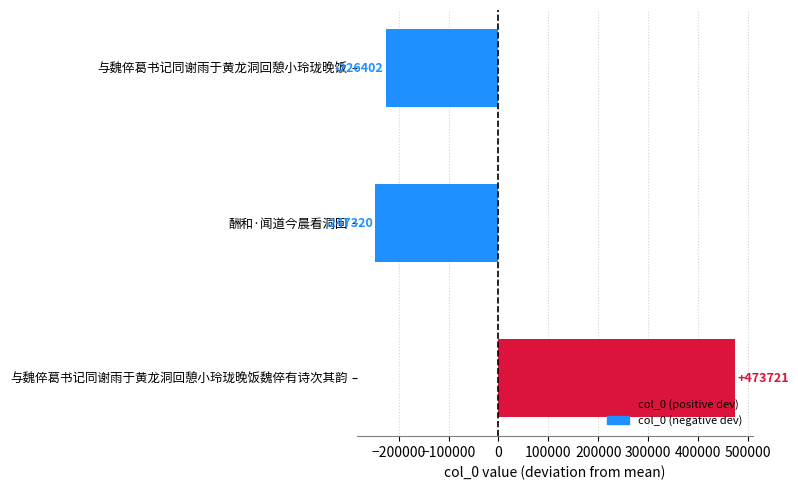

What is the change in value from 酬和·闻道今晨看洞回 to 与魏倅葛书记同谢雨于黄龙洞回憩小玲珑晚饭?

+20918.0